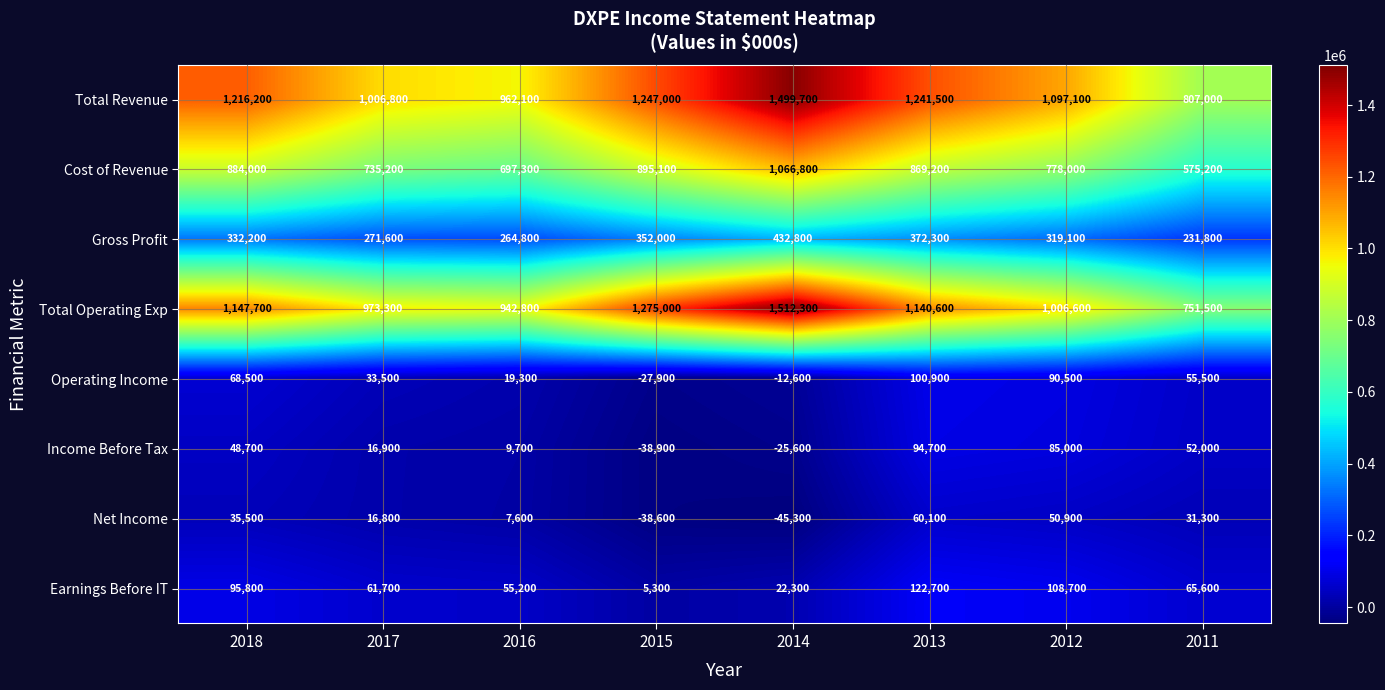

At how many categories does at least one series exceed 1504626?

1